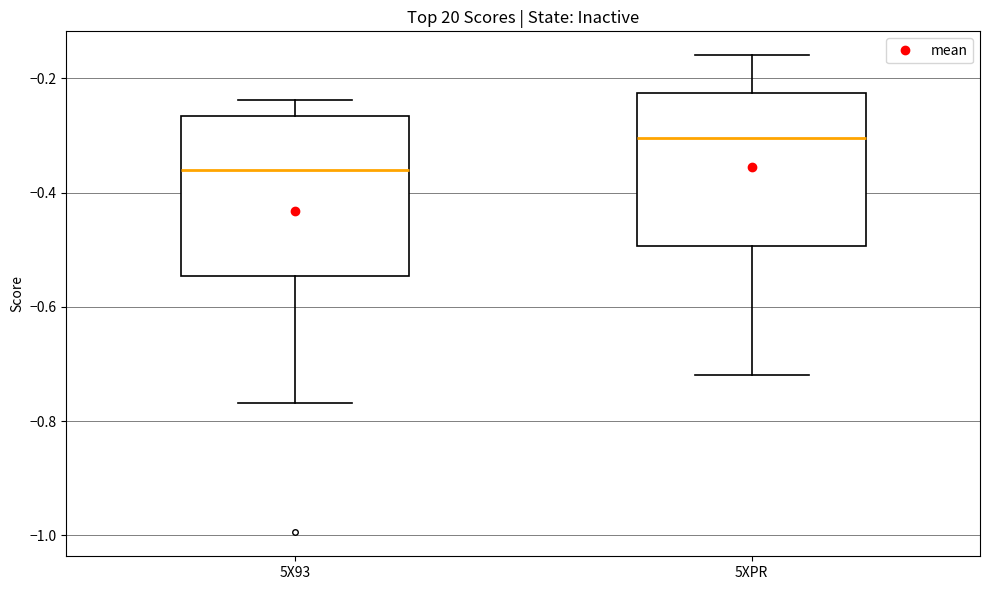

Reading left to right, transcribe this box plot: for each box, give where its median line is, the range the box spans, and where its two whiskers end, as read against the y-axis. The values are not printed on the chart, so give them approximately, as read against the axis.

5X93: median -0.36, box -0.54 to -0.26, whiskers -0.76 to -0.24
5XPR: median -0.30, box -0.50 to -0.22, whiskers -0.72 to -0.16